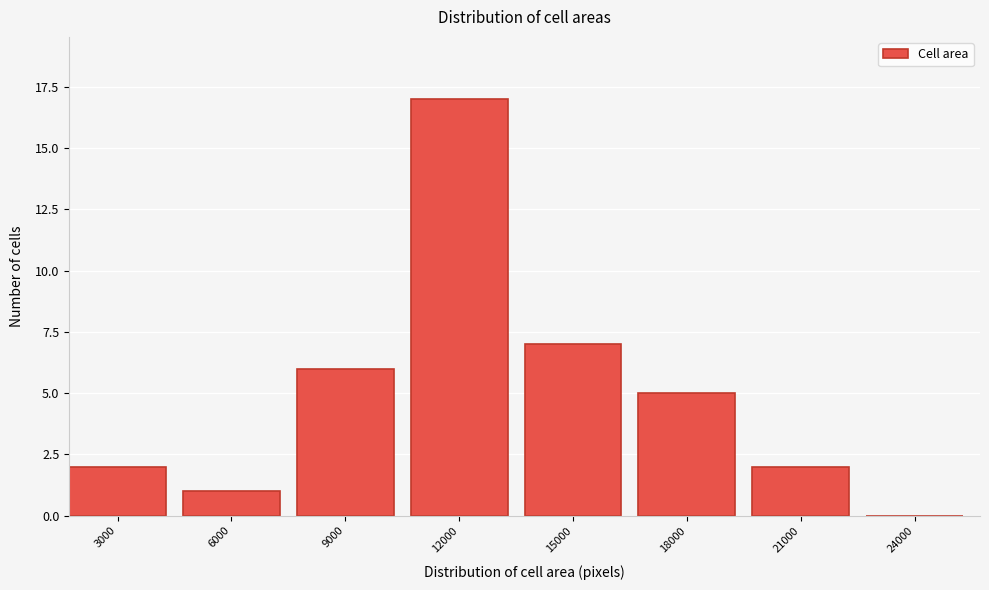

Reading left to right, transcribe all the data shown in this chart.

3000=2	6000=1	9000=6	12000=17	15000=7	18000=5	21000=2	24000=0